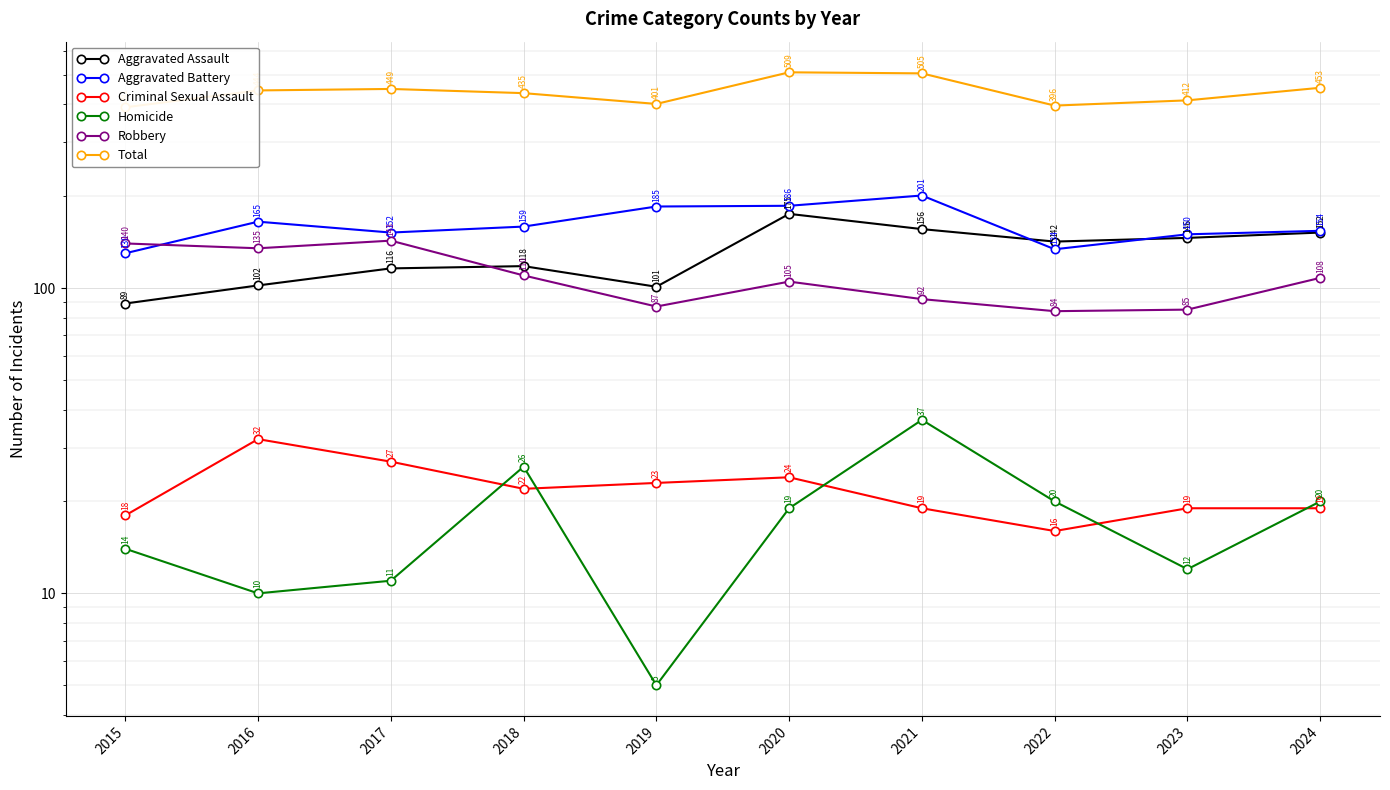

True or false: Total and Aggravated Assault cross at least once.

False